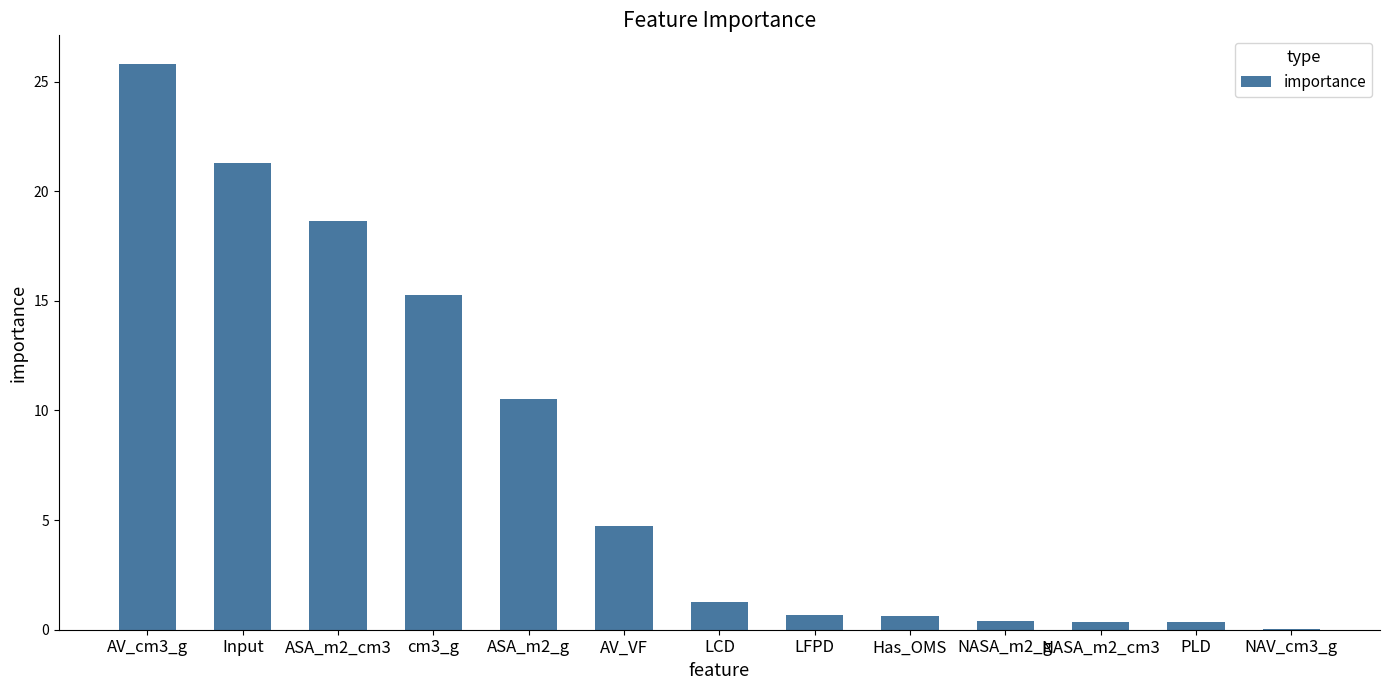

Are the bars horizontal?

No